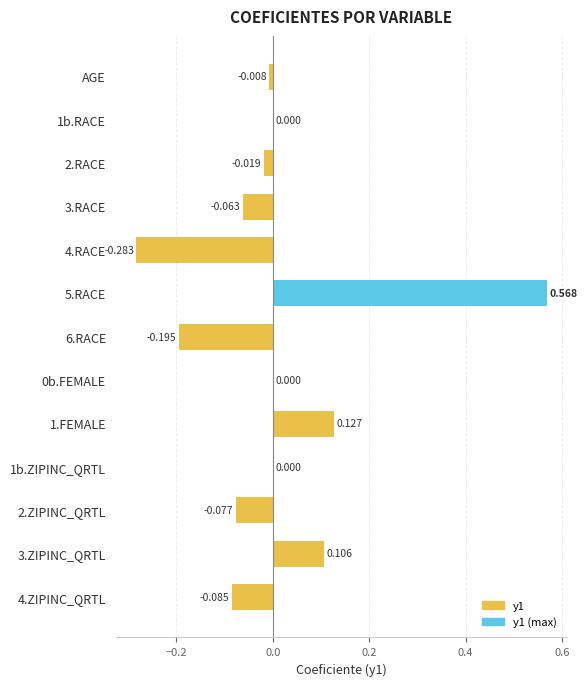

How many categories are shown in the chart?

13